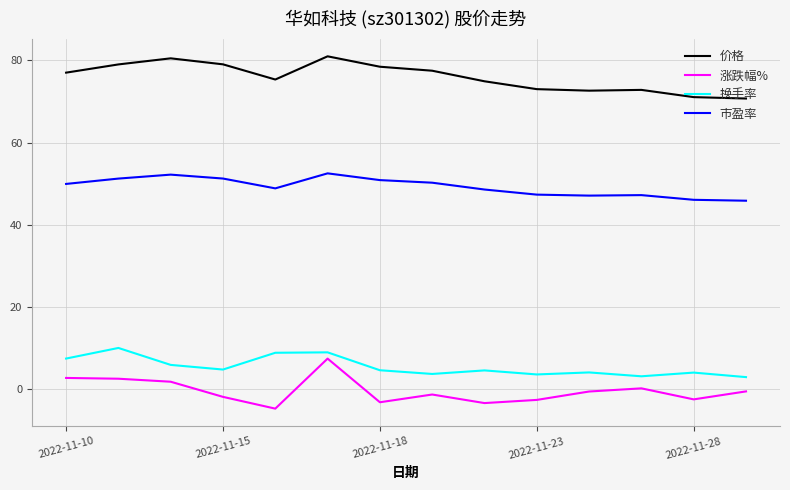

True or false: 涨跌幅% and 换手率 intersect in this chart.

False